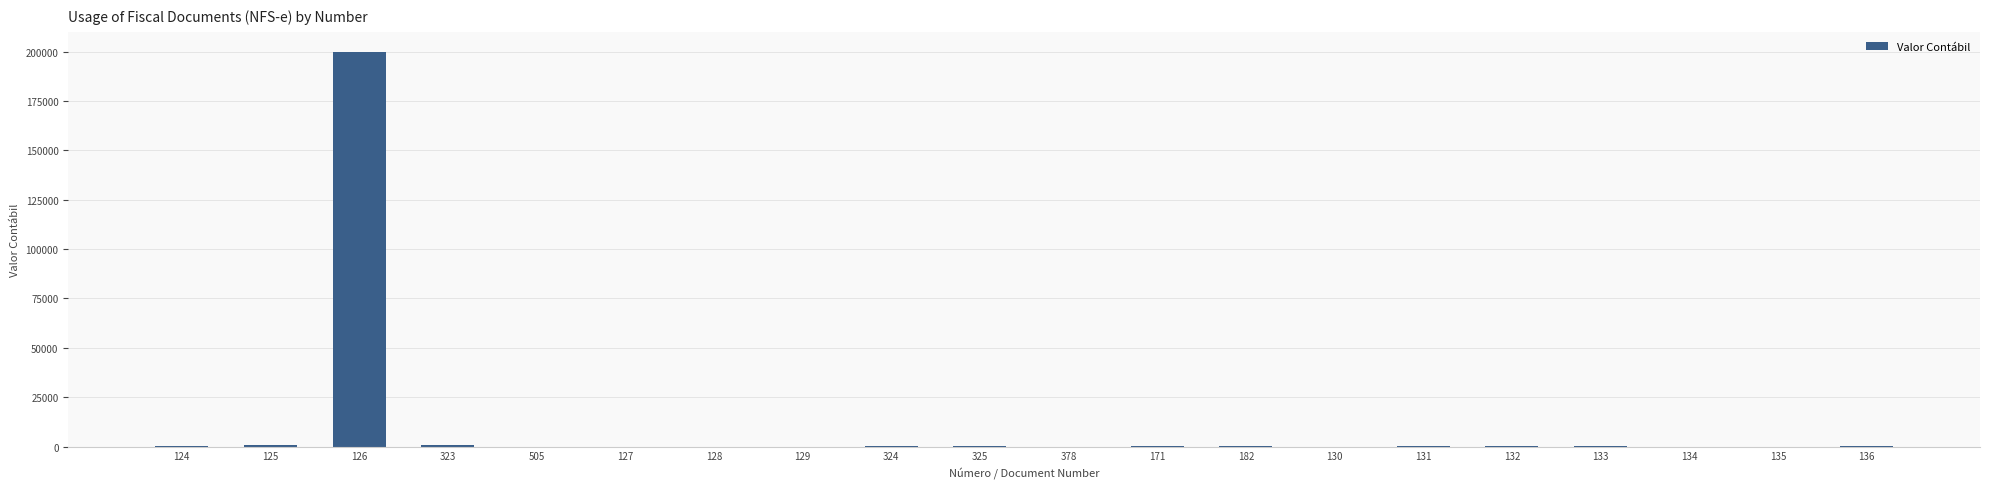

What is the sum of all values?

203014.4